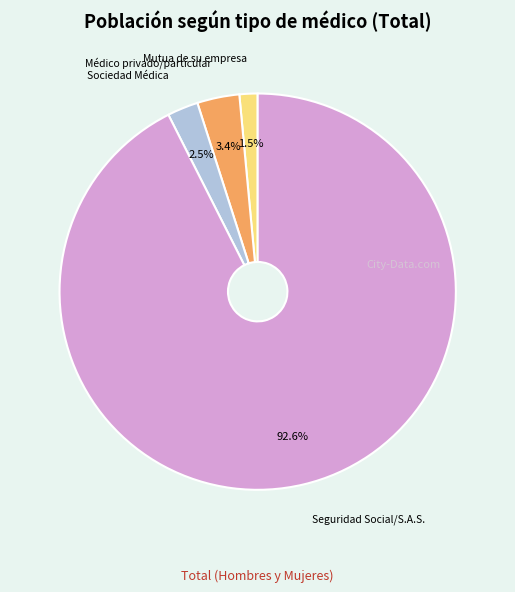

Rank the categories by value from highest to lowest.

Seguridad Social/S.A.S., Médico privado/particular, Sociedad Médica, Mutua de su empresa